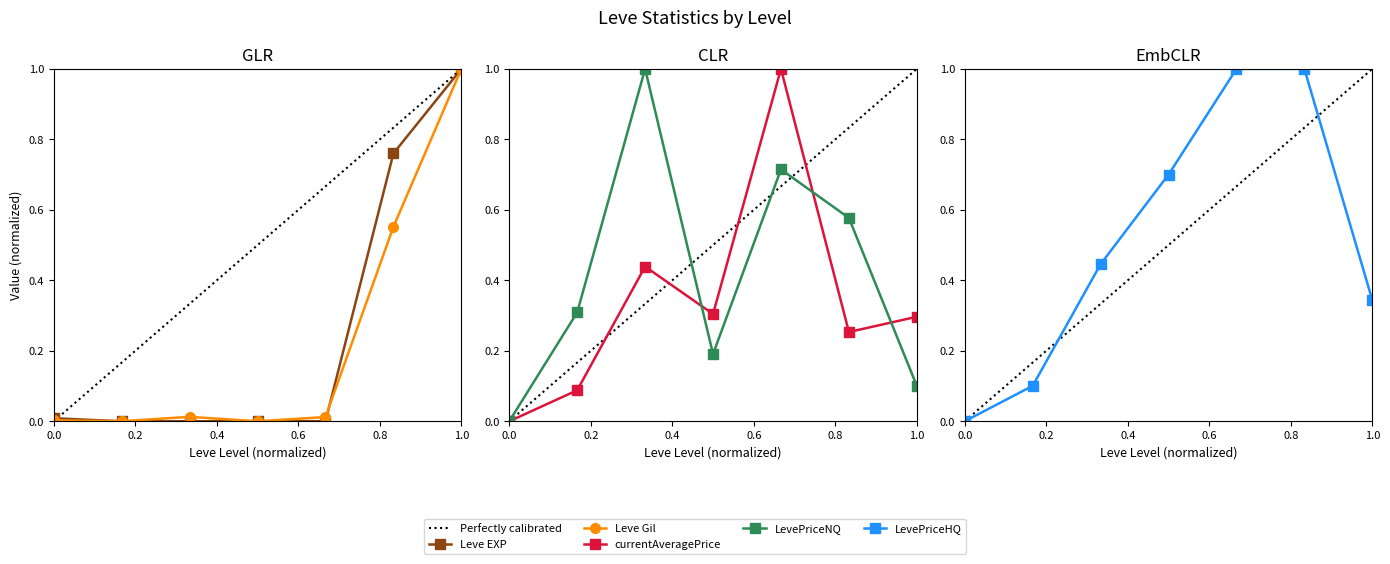

Does the chart have visible grid lines?

No